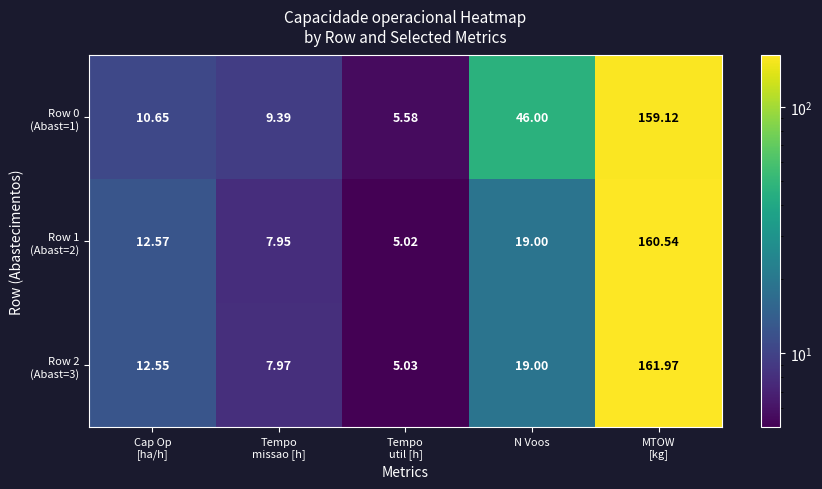

Which category has the lowest value across all series?

Tempo
util [h]